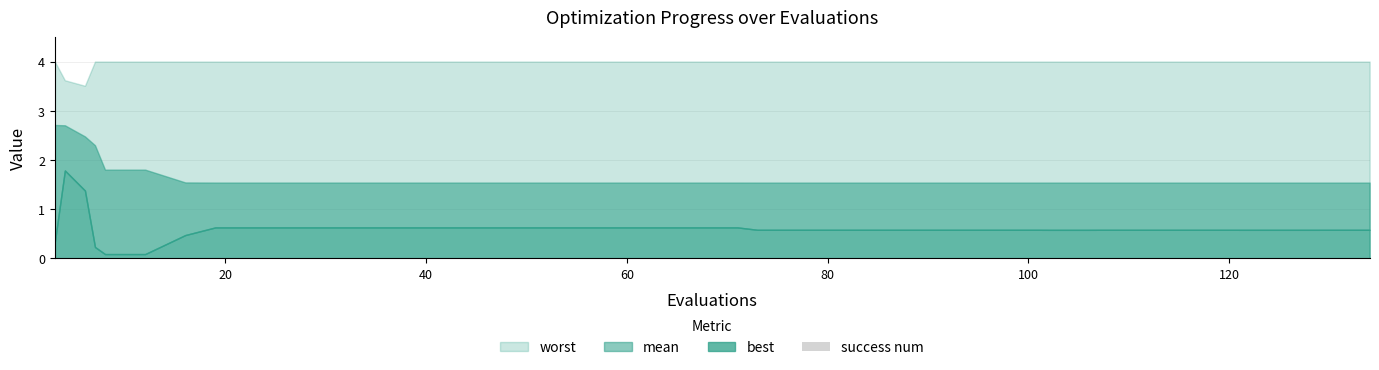

What is the value of the 14th bar from the left?

2.4